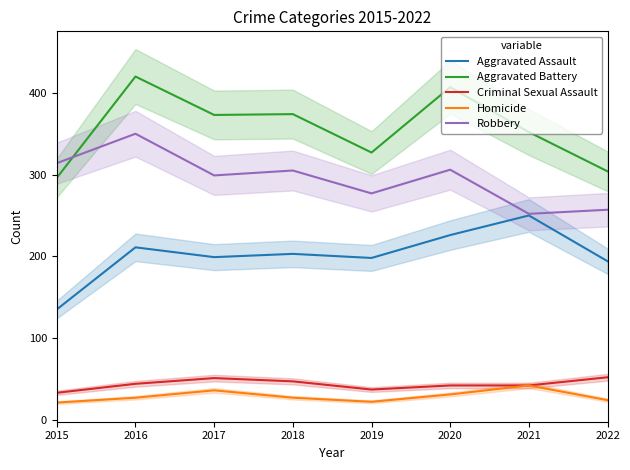

True or false: Aggravated Battery has more than 1 points higher than both neighbors.

True